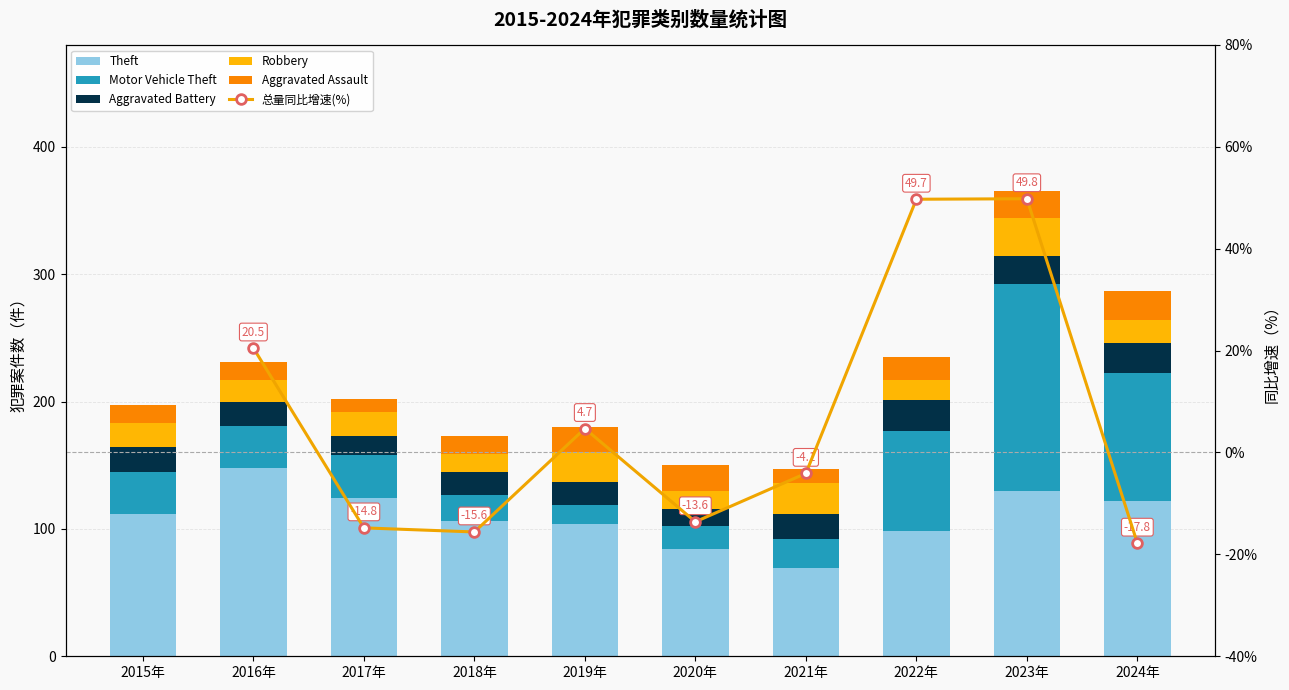

What is the difference between the highest and lowest values at 2023年?

141